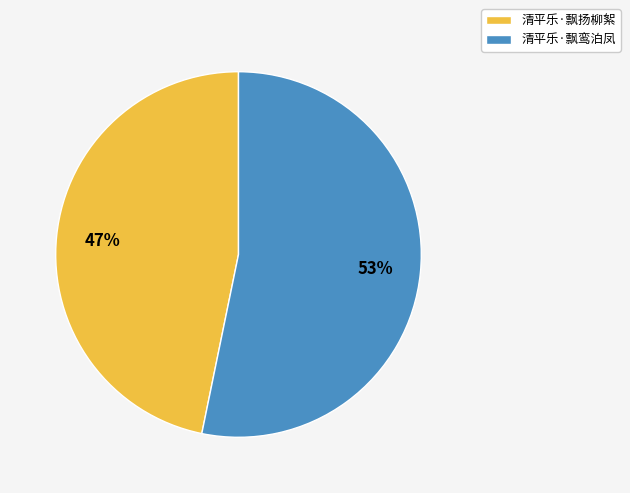

Which has a higher value, 清平乐·飘扬柳絮 or 清平乐·飘鸾泊凤?

清平乐·飘鸾泊凤